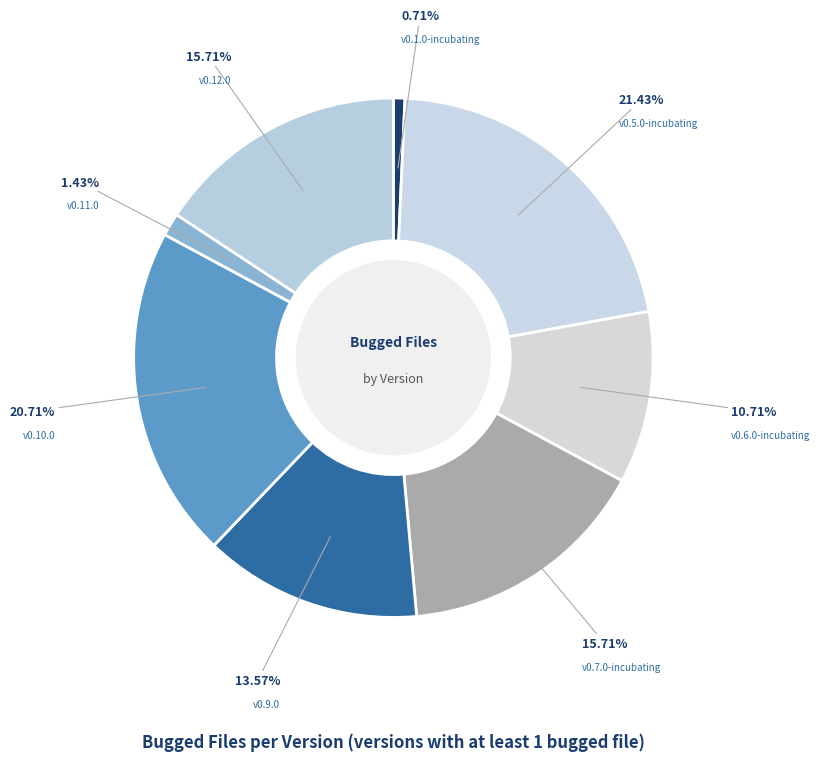

Count the number of slices in the pie.

8